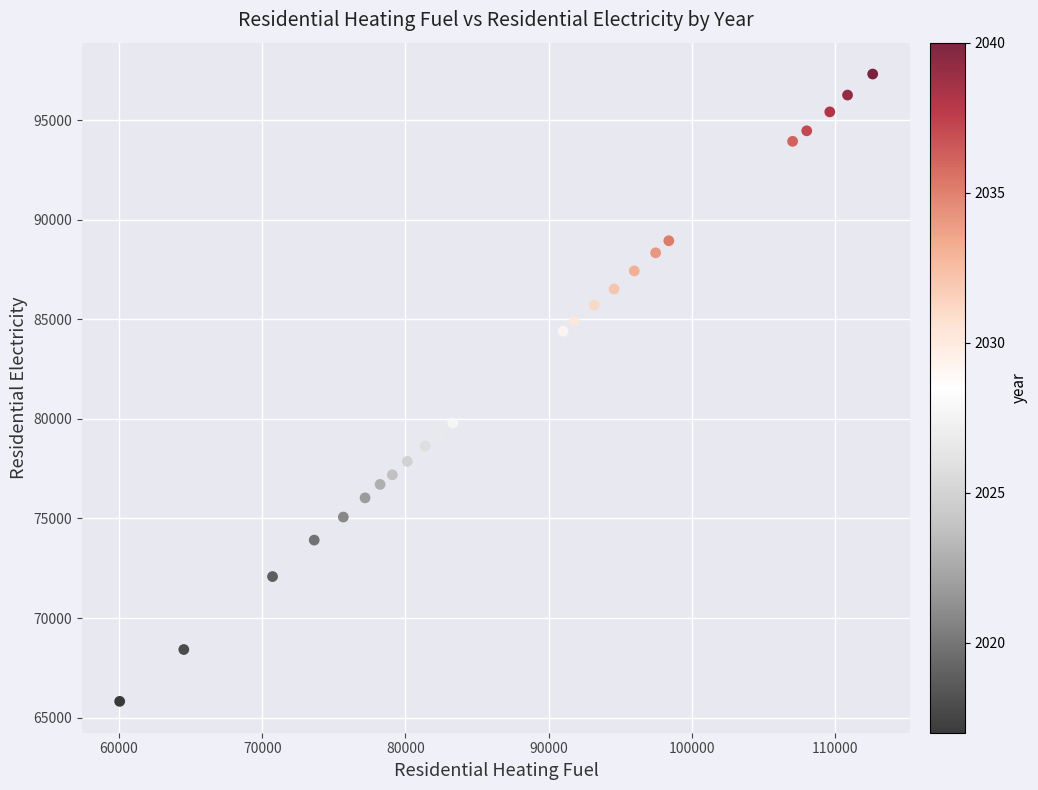

What is the range of X values (max minus min)?

52609.3